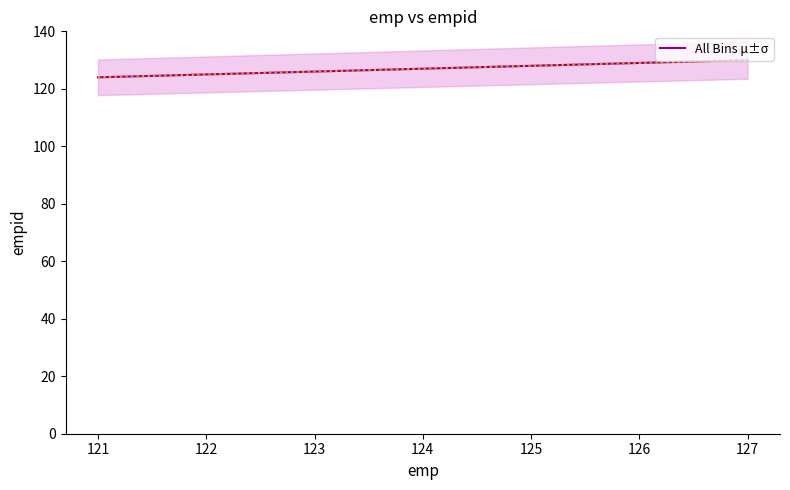

Count the values in the range 125 to 129.

5